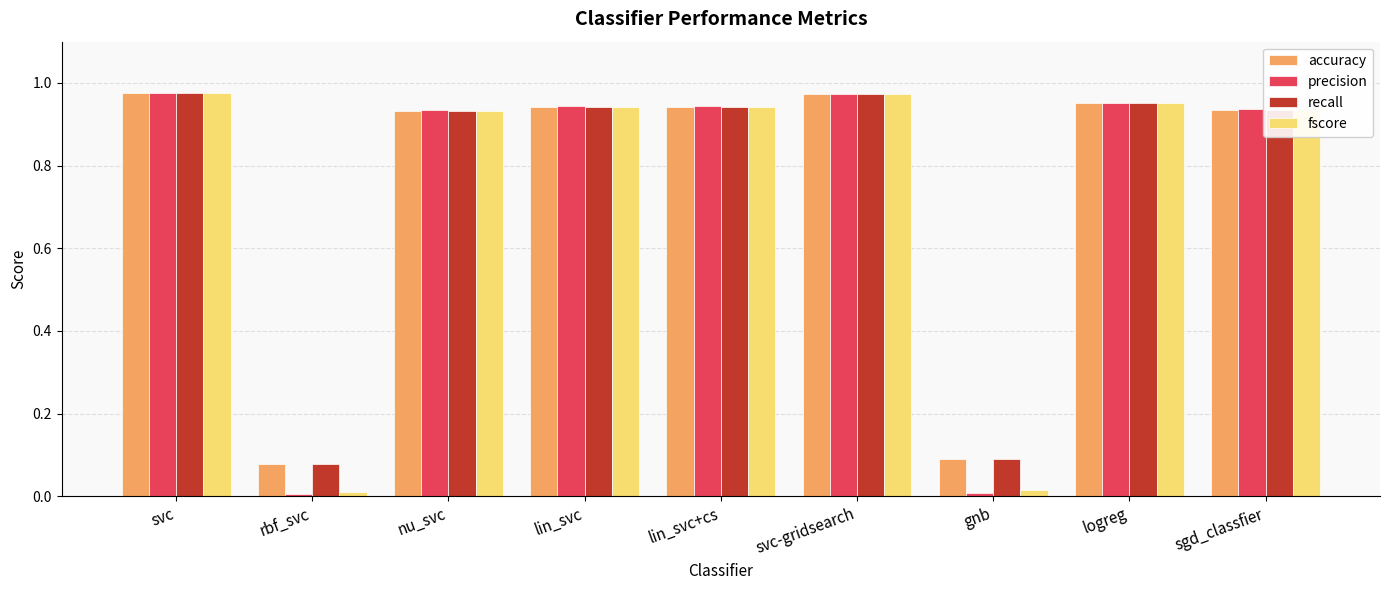

How many groups of bars are there?

9